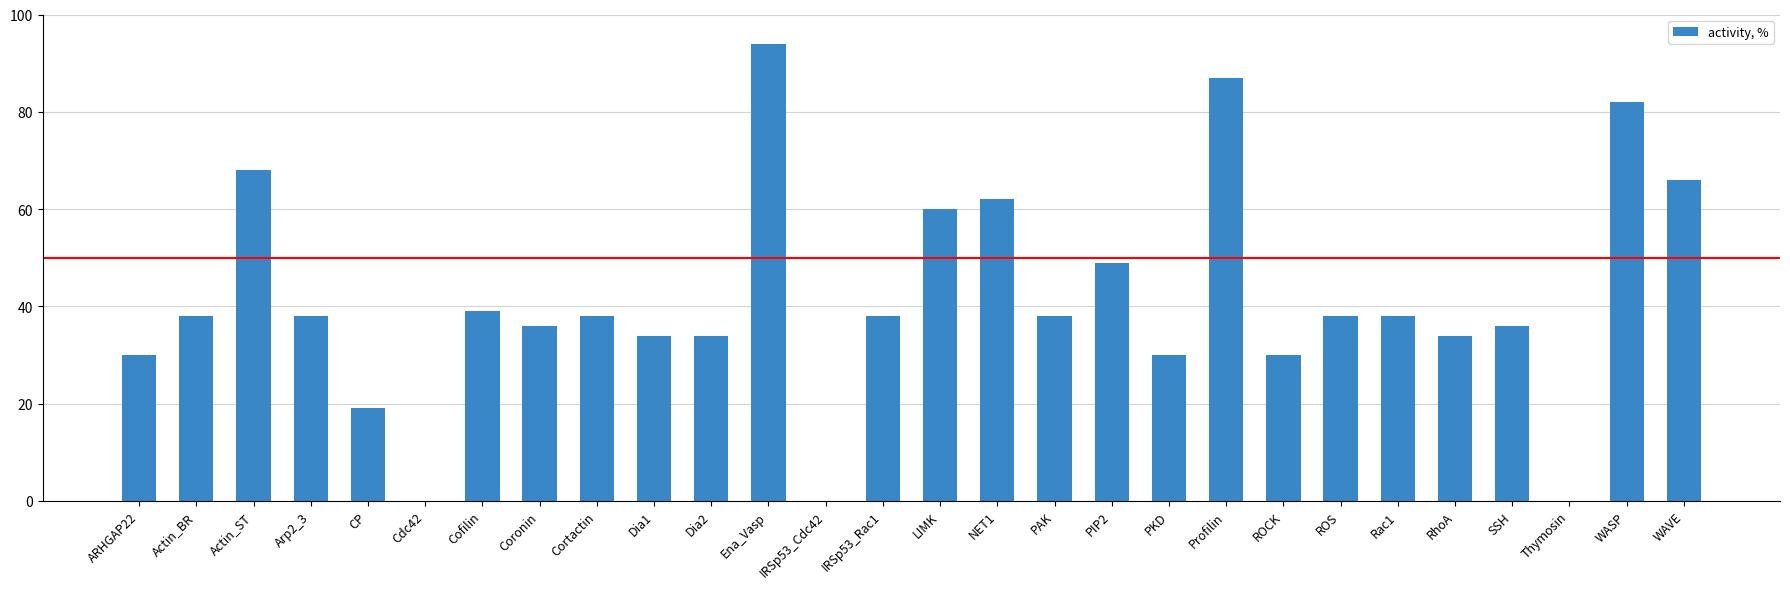

Are the bars horizontal?

No